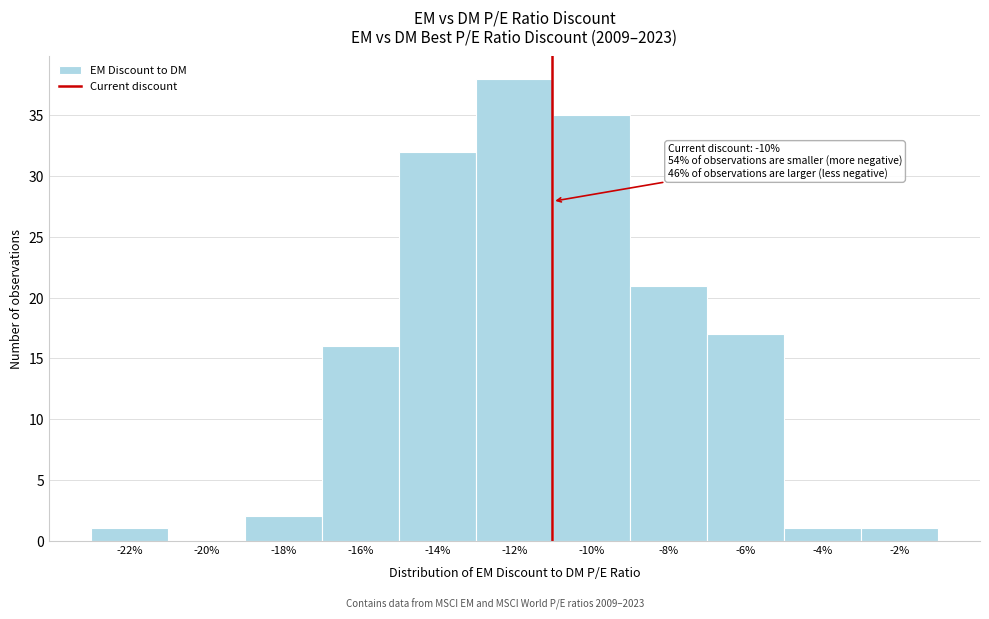

Reading left to right, list all the values displayed in this chart.

-22%=1	-20%=0	-18%=2	-16%=16	-14%=32	-12%=38	-10%=35	-8%=21	-6%=17	-4%=1	-2%=1